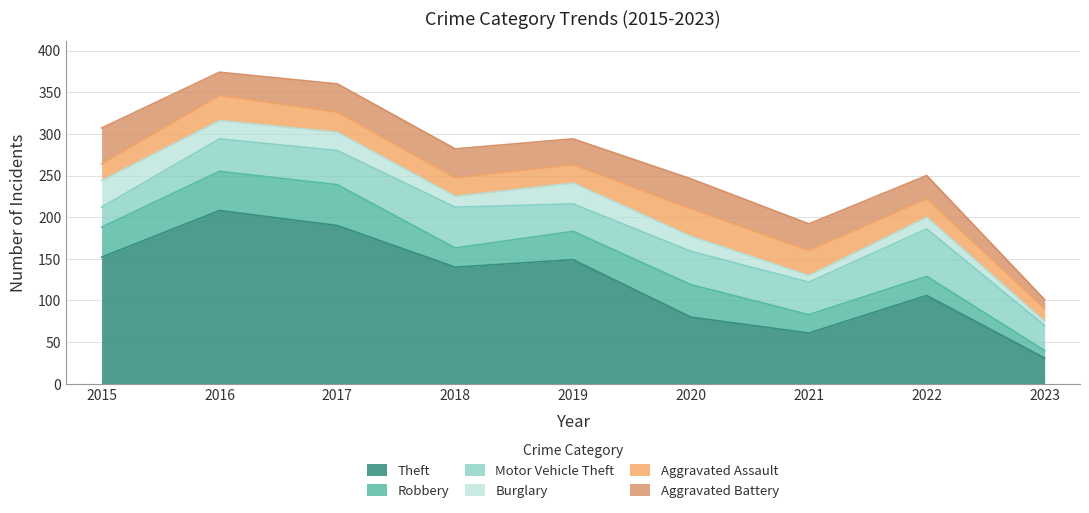

The Robbery series shows 23 at 2018. True or false?

True